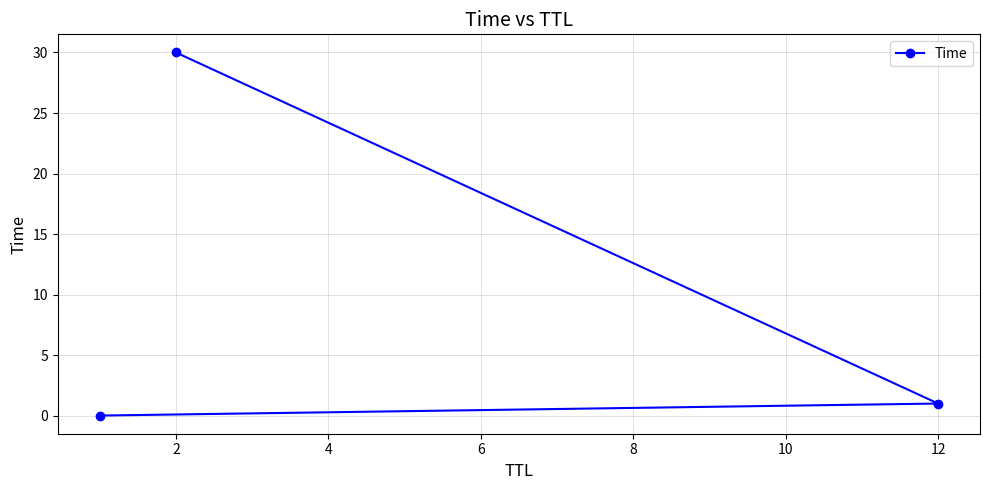

What is the sum of the values at 2 and 12?

31.0